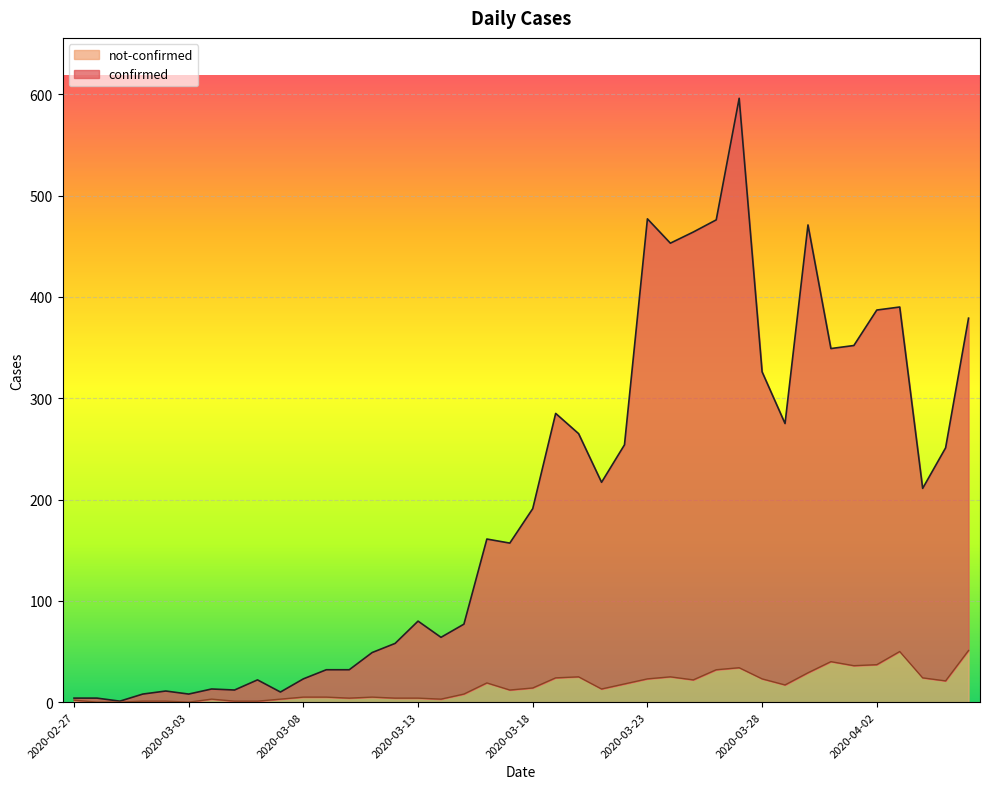

At which label does confirmed first exceed 191?

2020-03-19